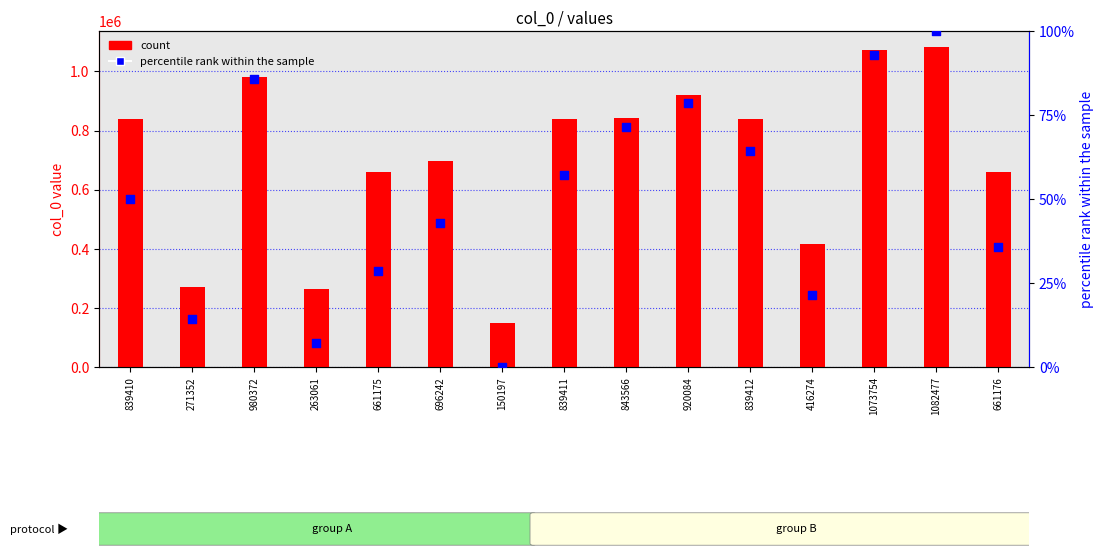

Which series contains the highest Y value?

col_0